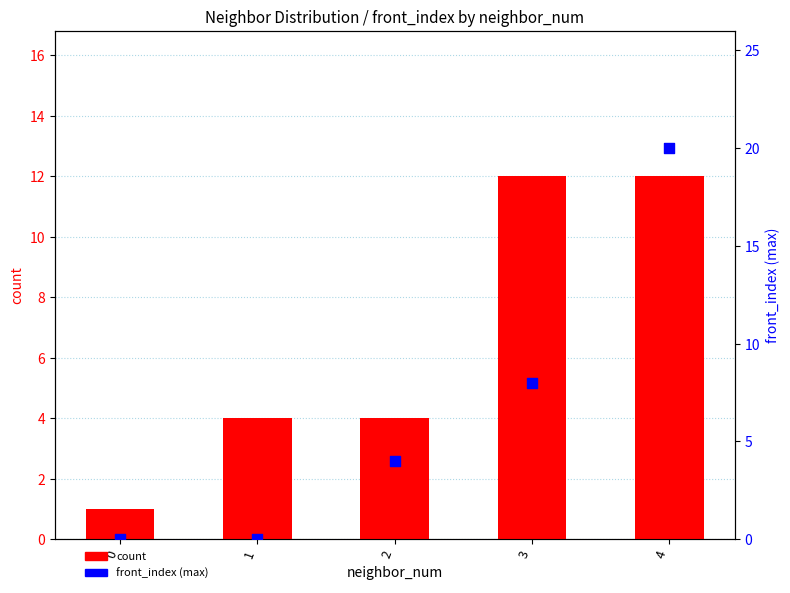

Which series has the largest total across all categories?

count